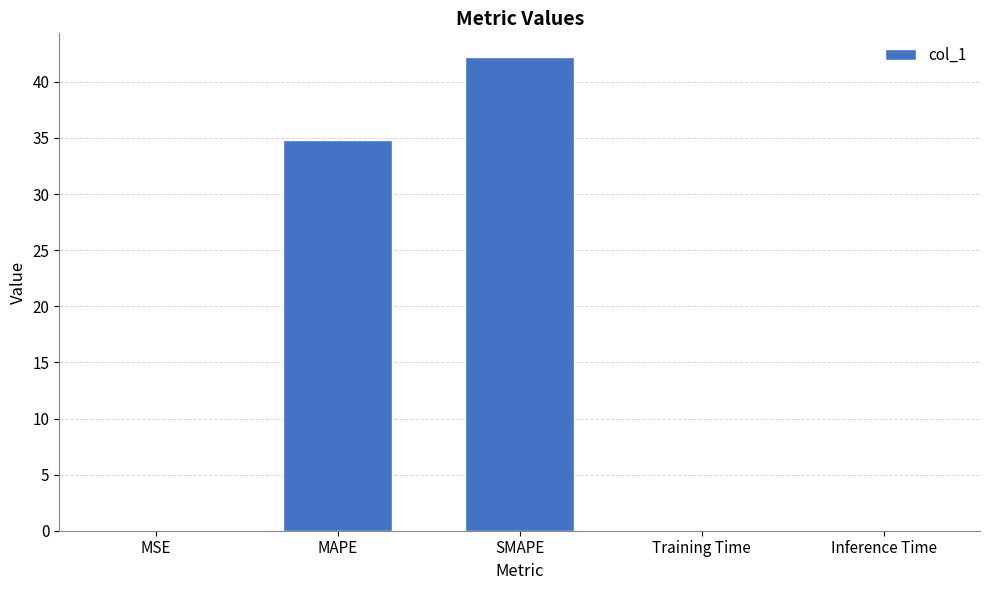

What is the sum of all values?

77.2